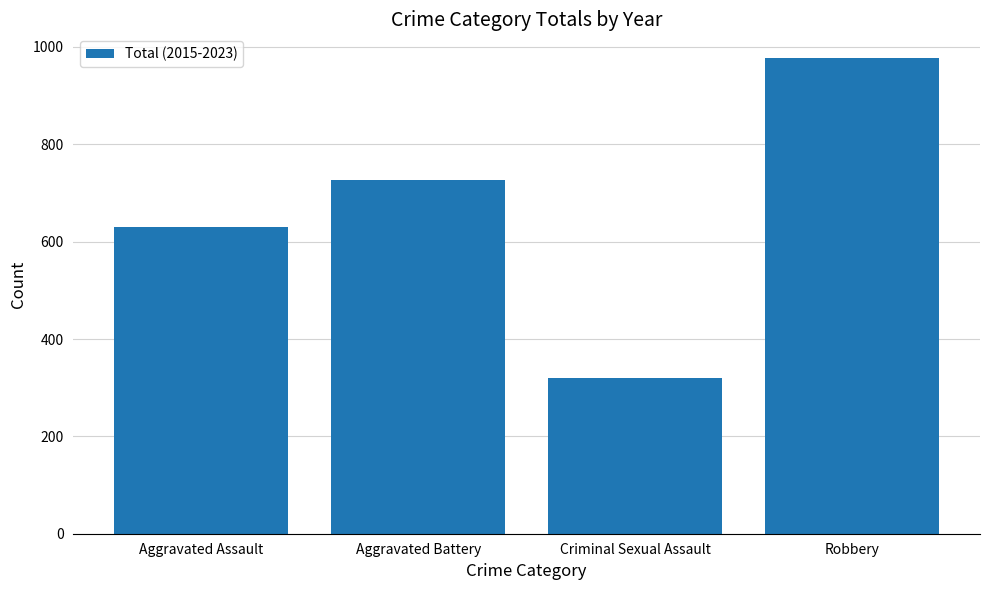

True or false: the data shows 977 at Robbery.

True